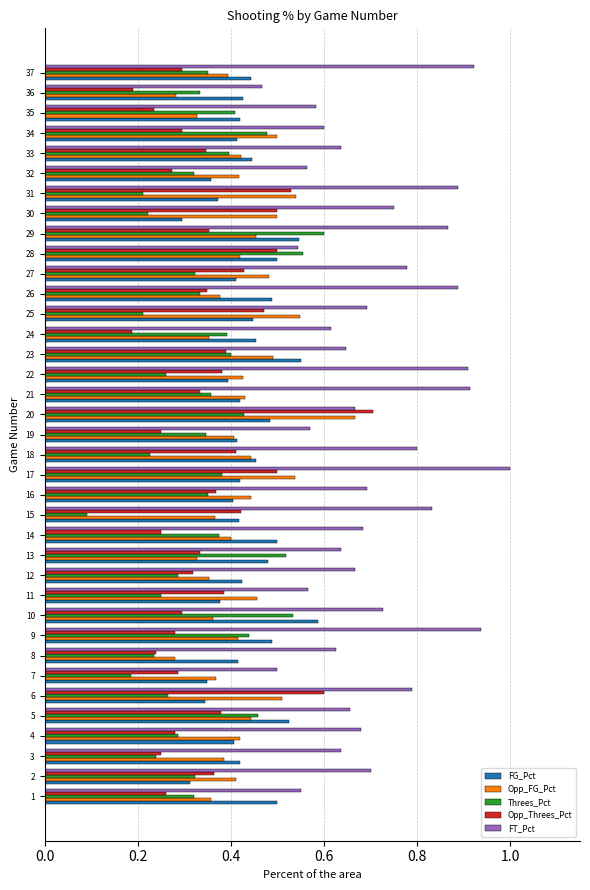

Between 17 and 34, which series saw the biggest shift?

FT_Pct